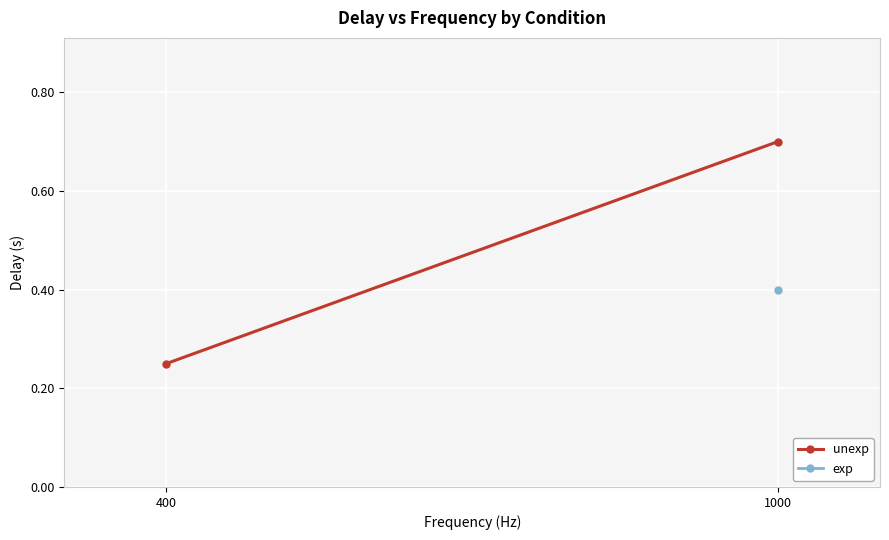

The value at 1000 is 0.7. True or false?

True